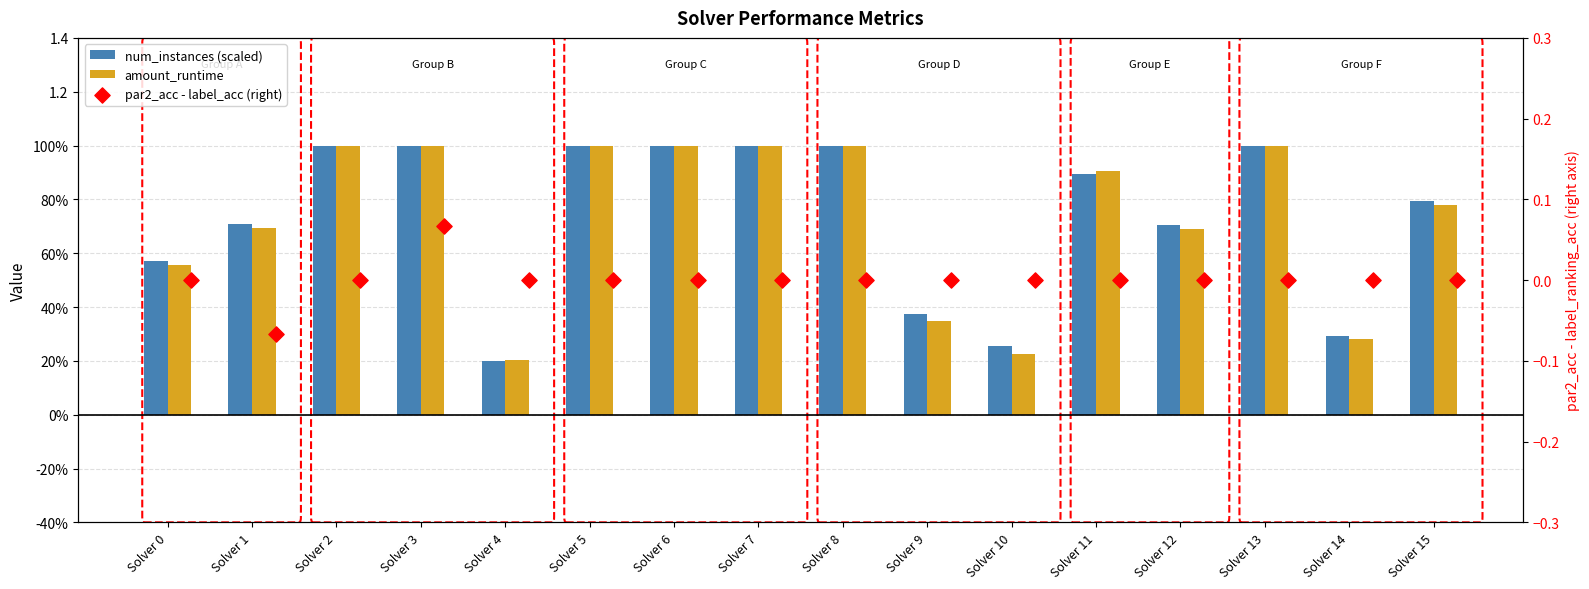

Is the value of par2_acc - label_acc (right) at Solver 10 greater than the value of num_instances (scaled) at Solver 11?

No